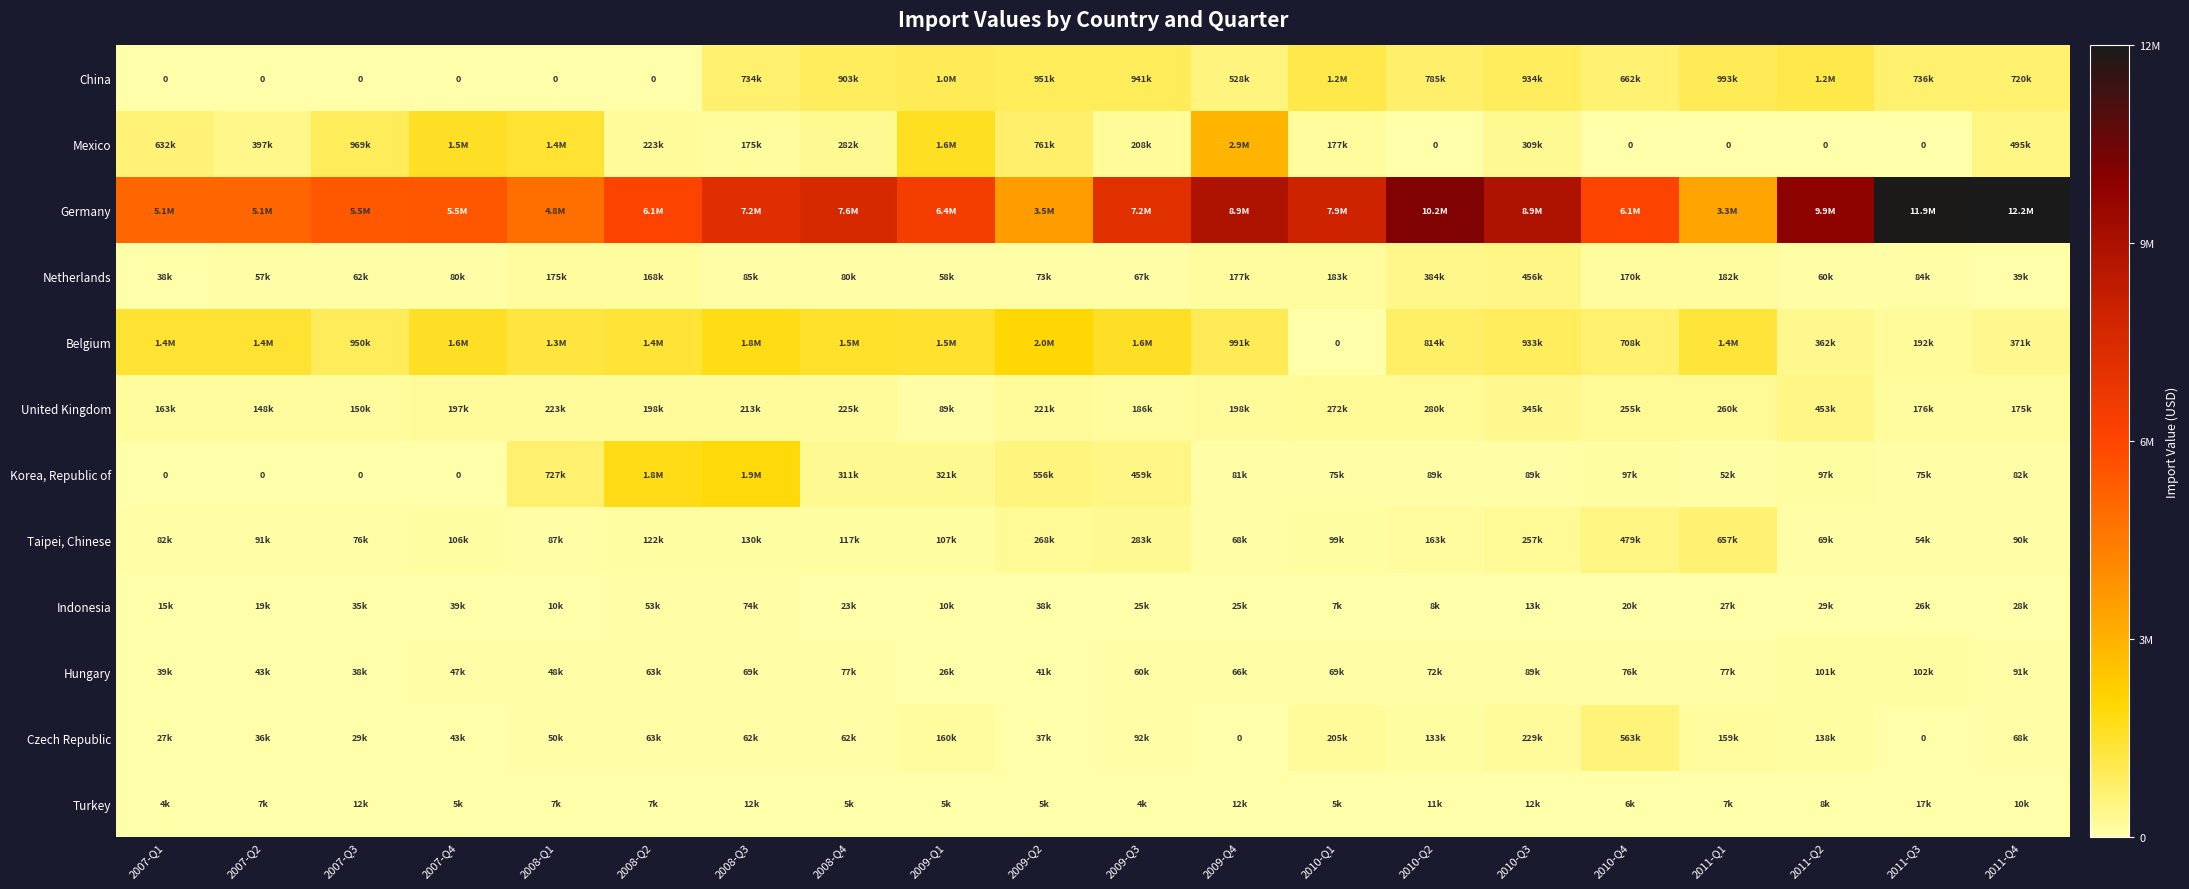

True or false: Netherlands has a value of 14618 at 2011-Q2.

False